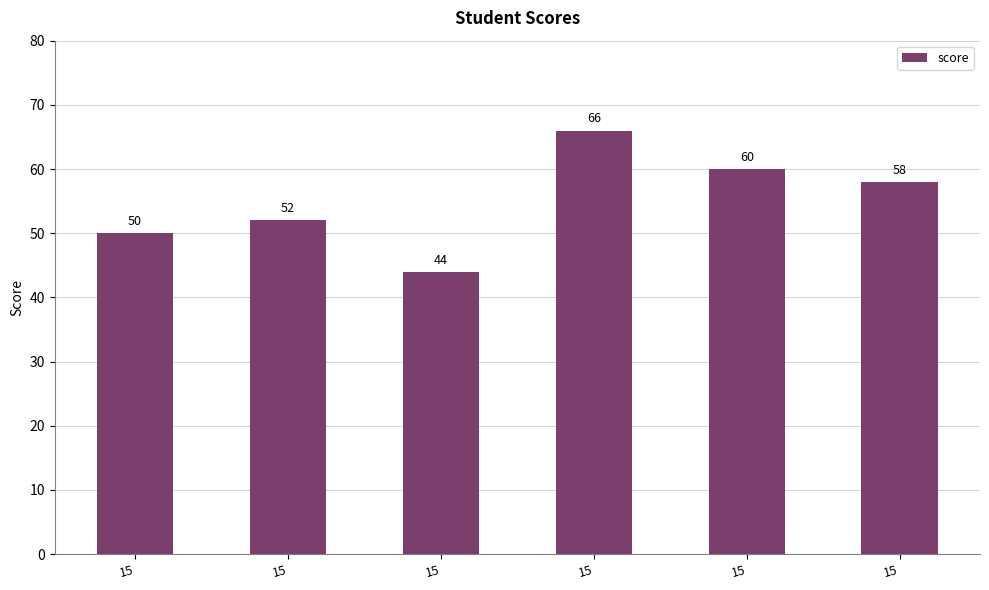

The value at 15 is 17. True or false?

False